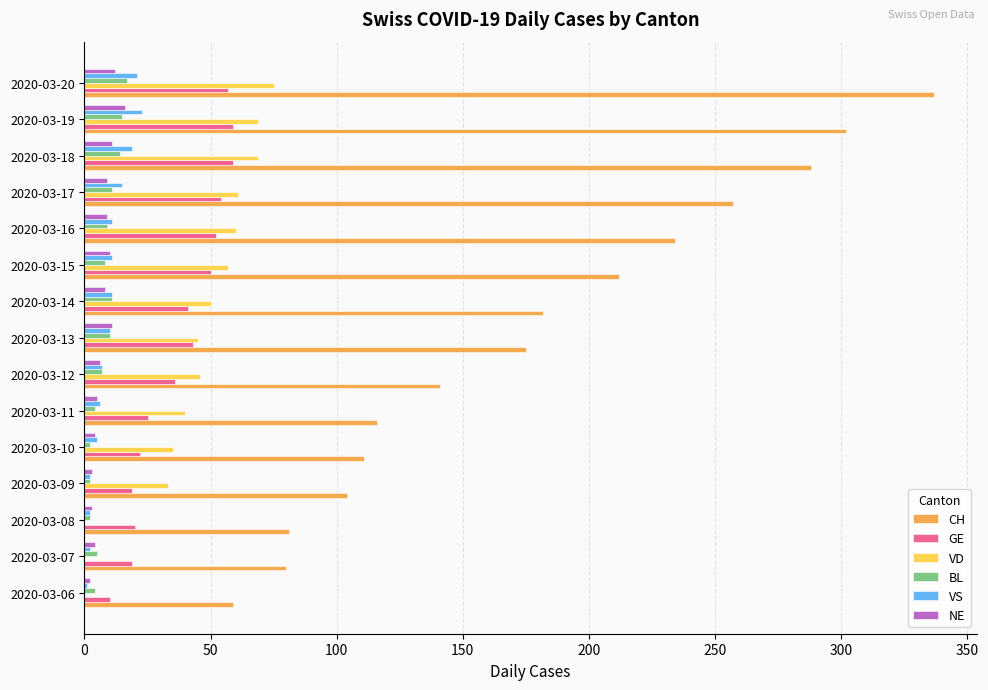

What is the sum of all VS values?

146